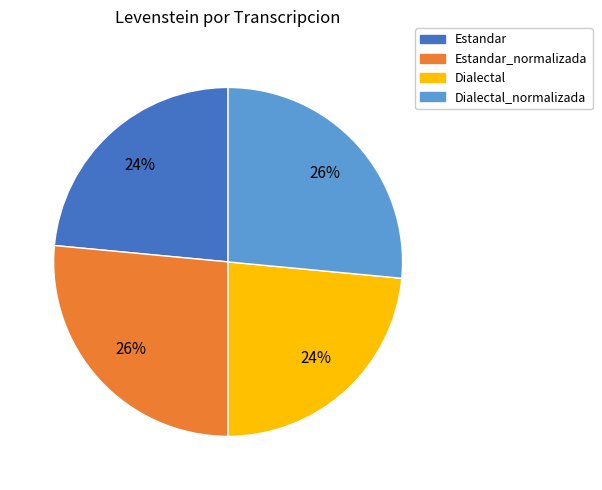

To the nearest percent, what portion does Dialectal represent?

24%